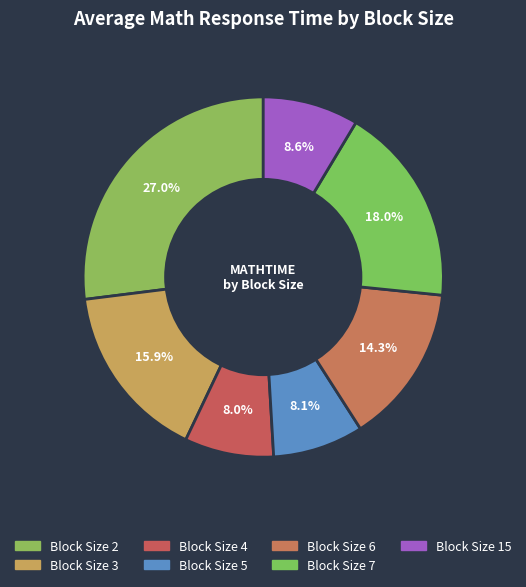

How many segments does this pie chart have?

7